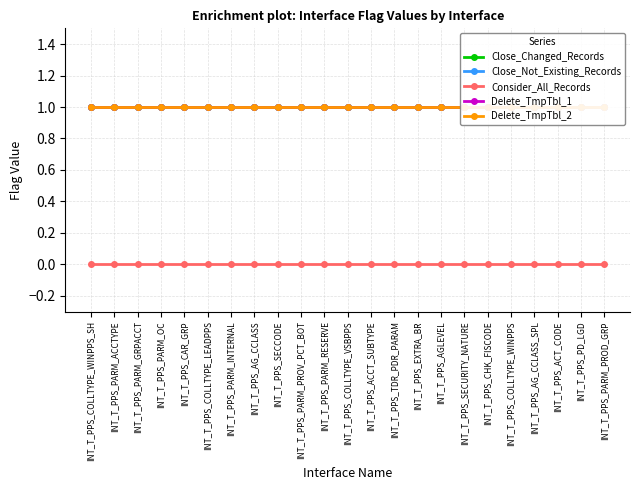

What is the label of the 21st point from the right?

INT_T_PPS_PARM_GRPACCT